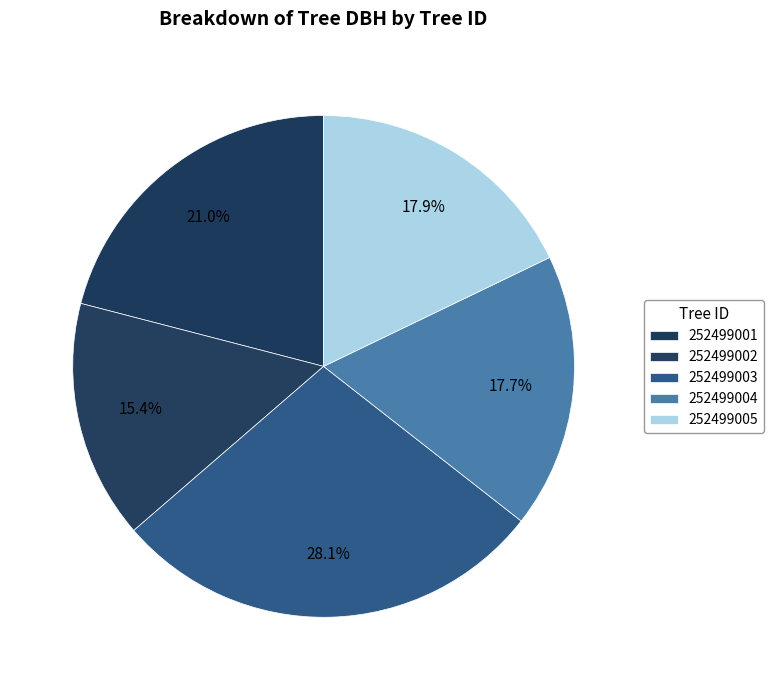

How many segments does this pie chart have?

5